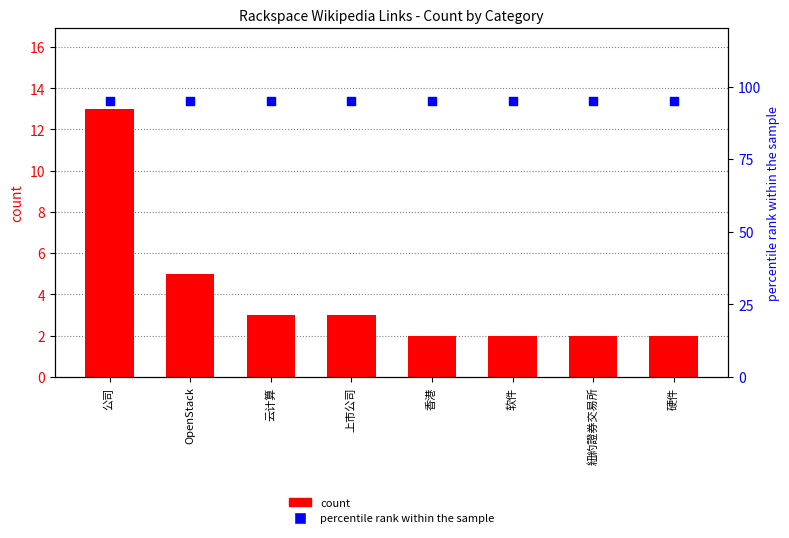

What is the total value across all series at 软件?

97